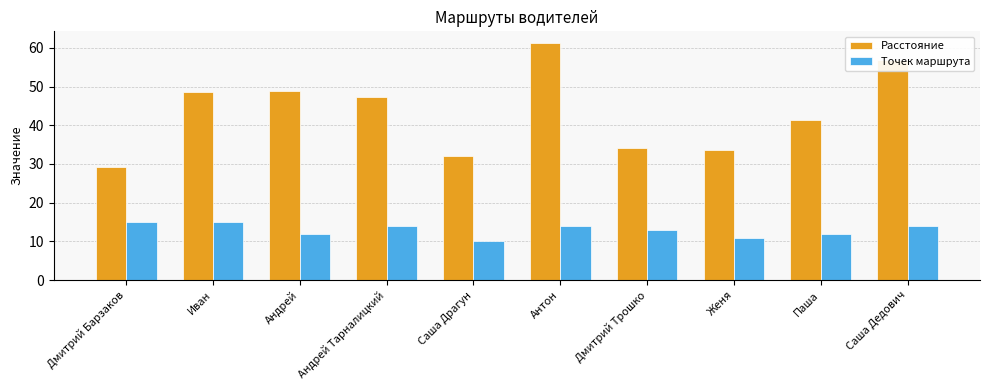

What is the difference between the maximum and minimum values in the Точек маршрута series?

5.0